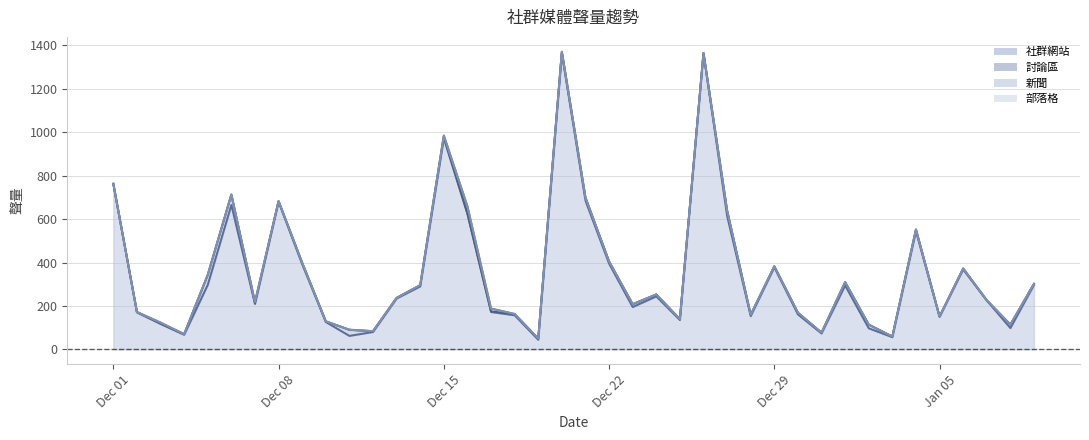

What is the highest value of the 社群網站 series?

1364